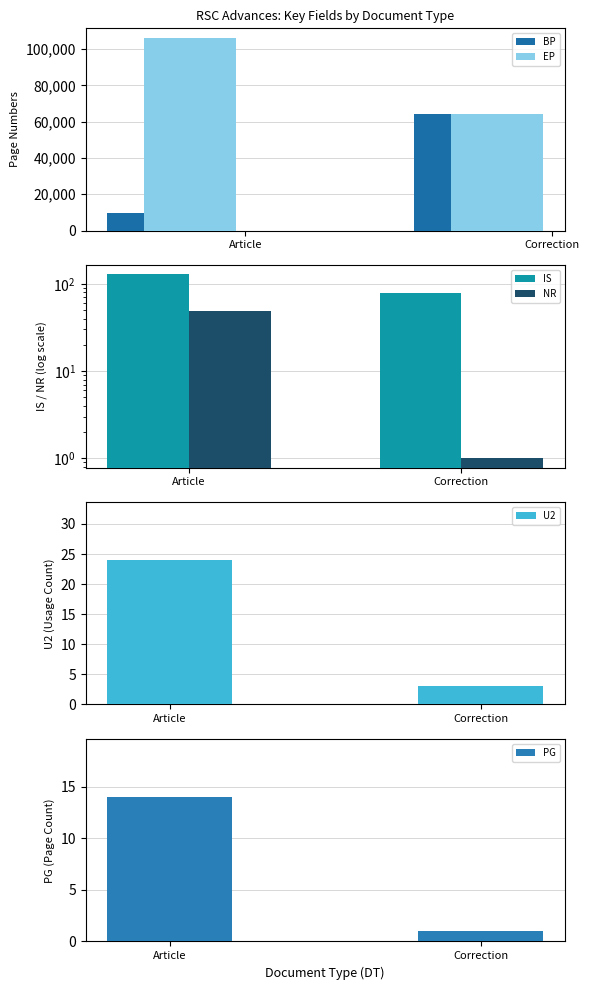

What is the difference between the maximum and minimum values in the EP series?

41783